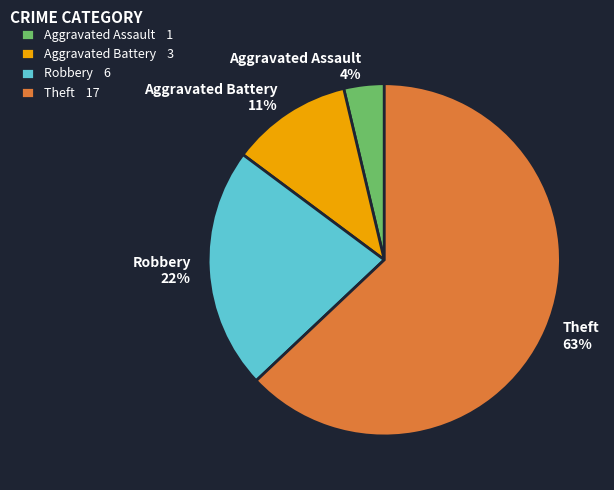

Does Theft account for over 50% of the chart?

Yes